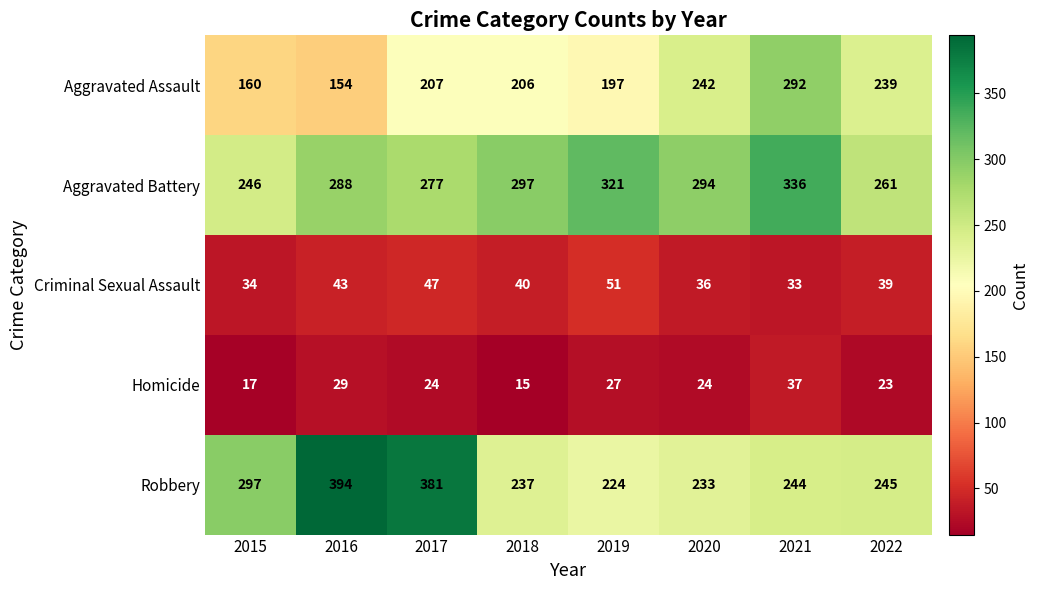

Count the number of categories in the chart.

8